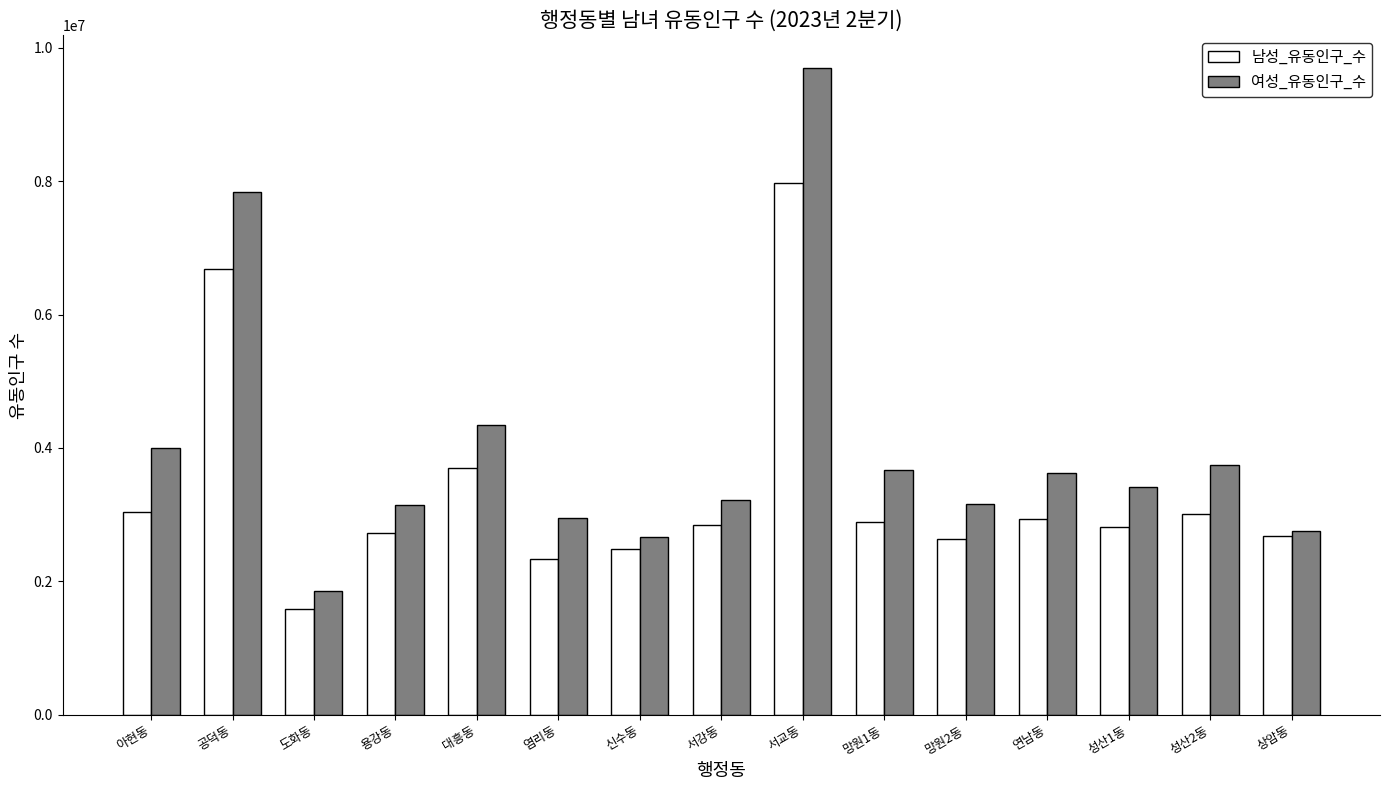

How many bars are there in total?

30